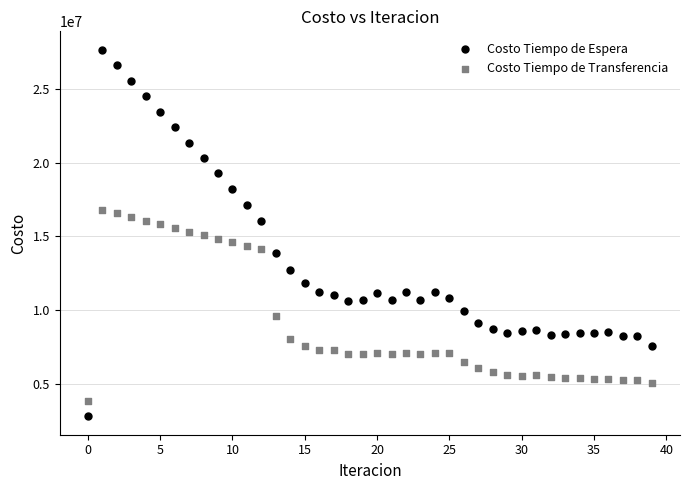

Which series has the largest Y range (max minus min)?

Costo Tiempo de Espera